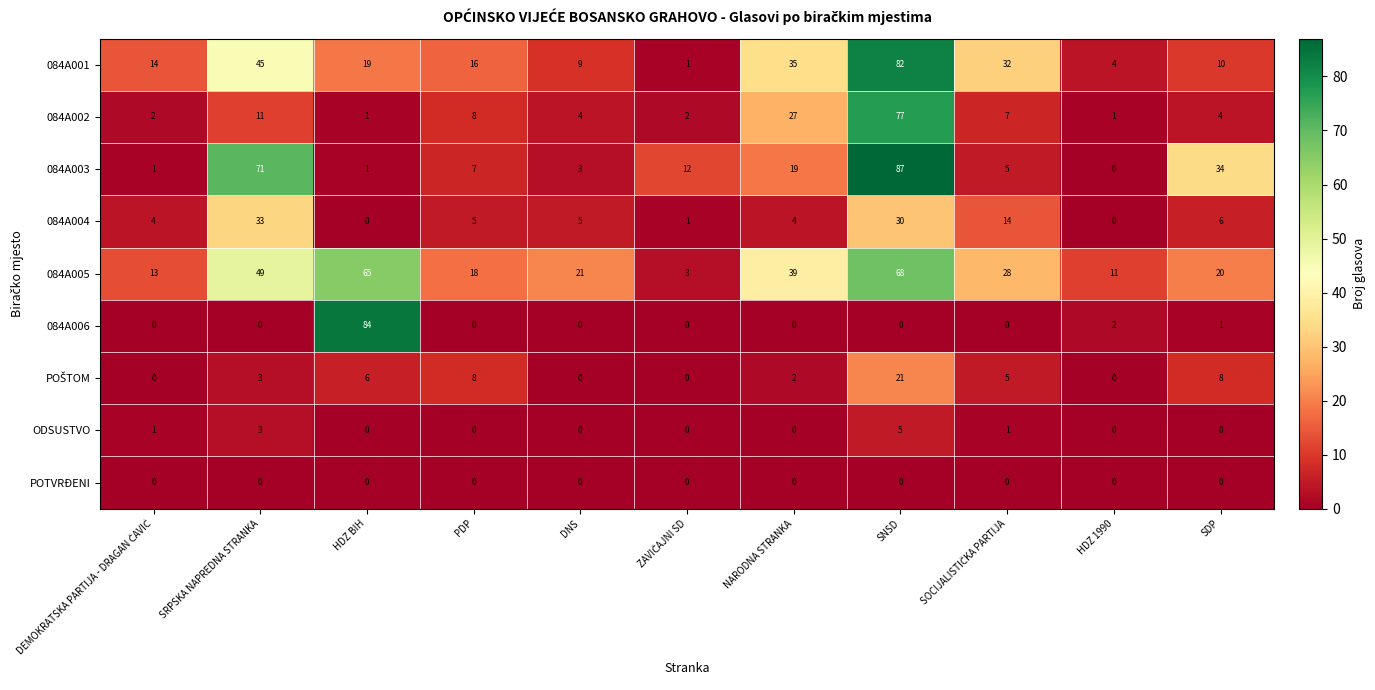

Which series has the widest spread of values?

084A003